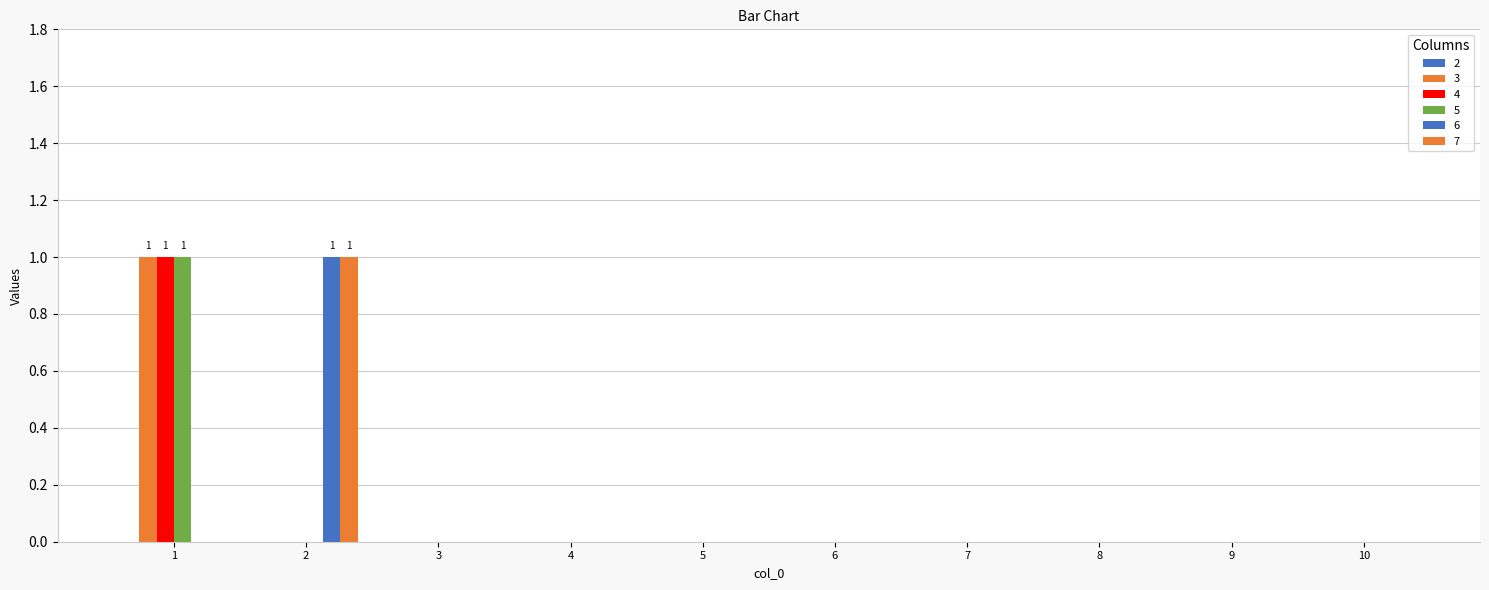

Are the bars grouped side by side (vs. stacked)?

Yes